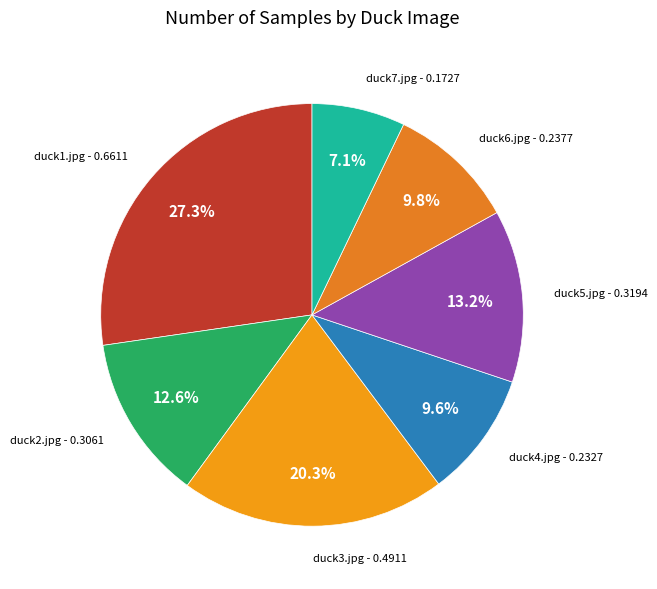

How many segments does this pie chart have?

7